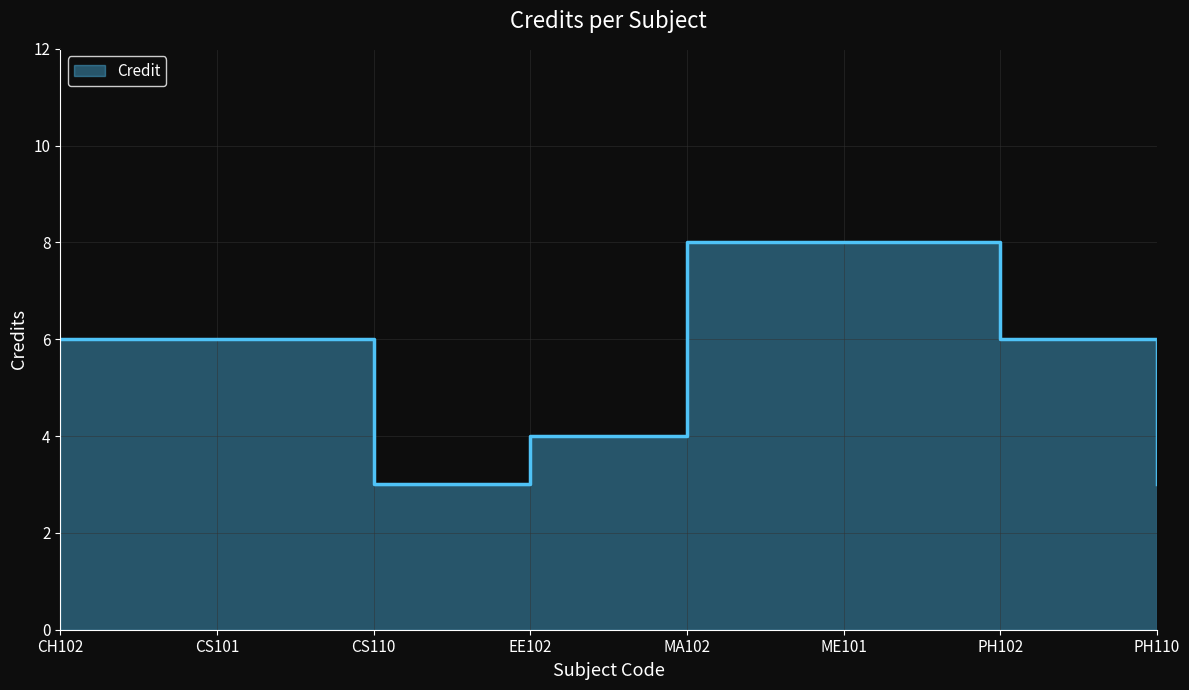

At which label does the data first exceed 6?

MA102